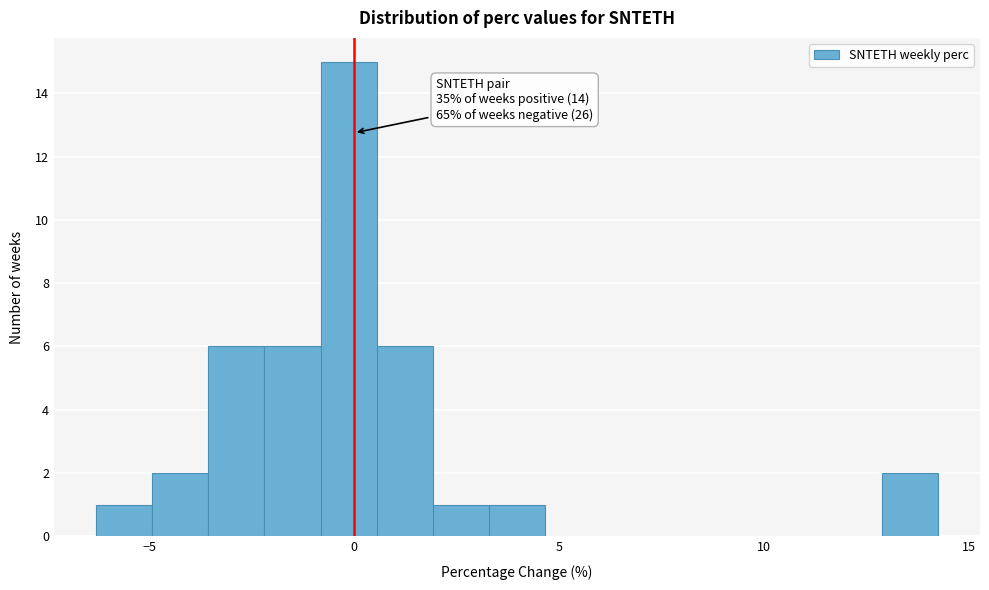

Around what value on the x-axis is the tallest bar? Give the approximate position of its centre, as read against the axis.

0.0